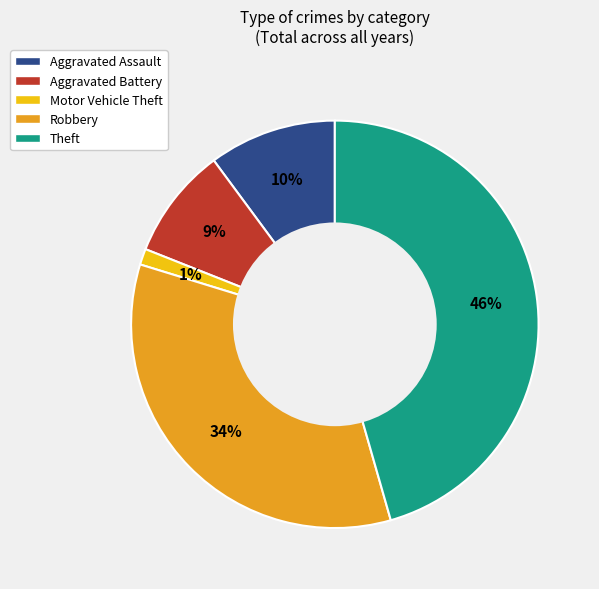

Is there any slice that represents more than half of the pie?

No